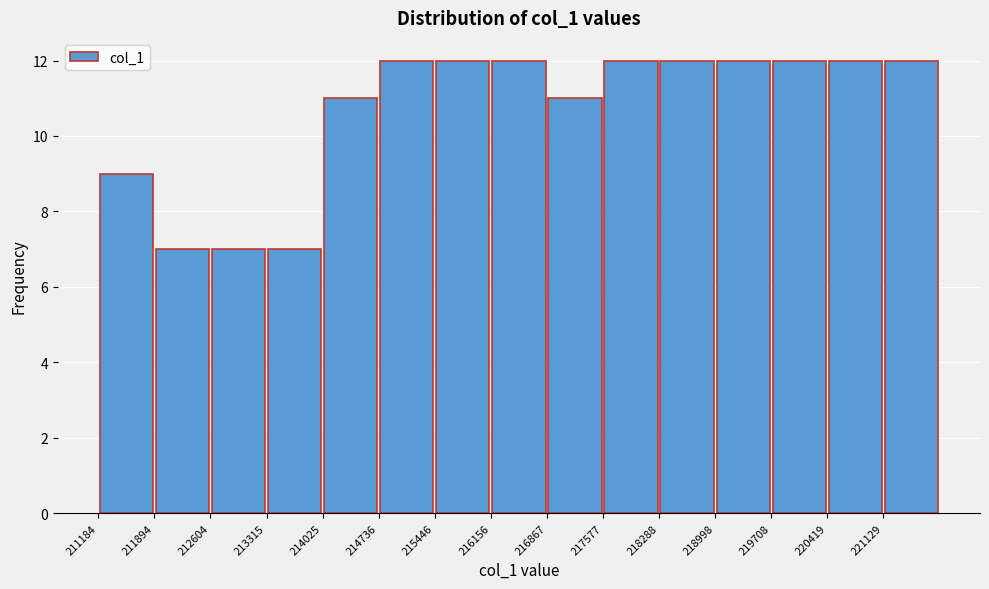

What is the height of the bar covering 217600 to 218300 on the x-axis? Neither the bar edges nor the heights are printed on the chart, so give them approximately, as read against the axes.

12